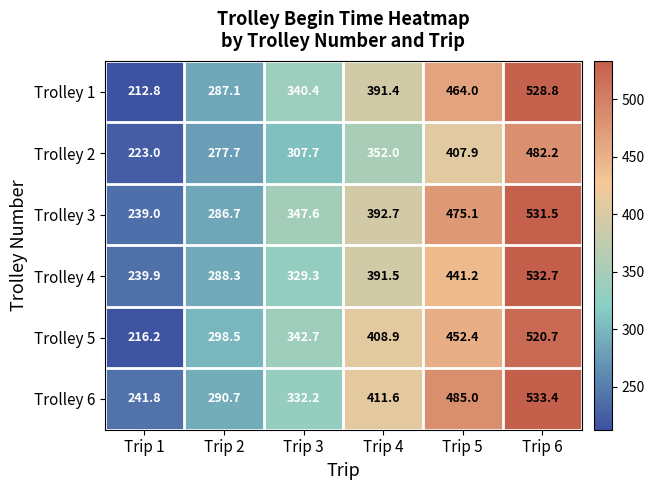

Which series has the widest spread of values?

Trolley 1